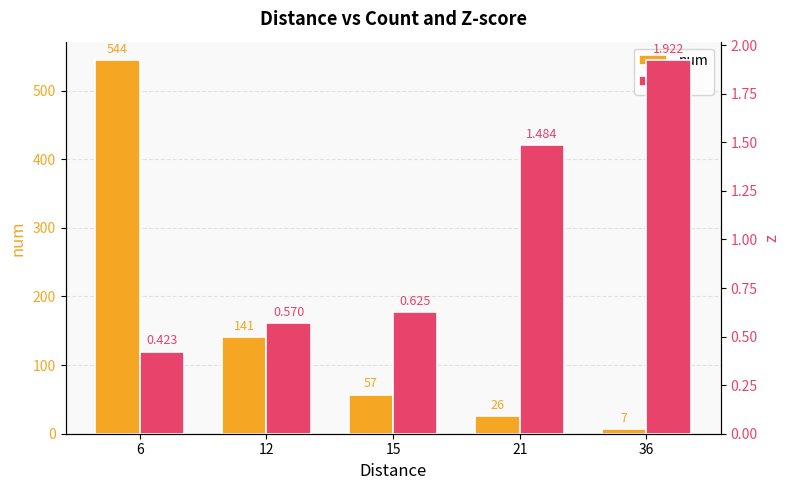

What is the spread (max minus min) of values at 36?

5.1